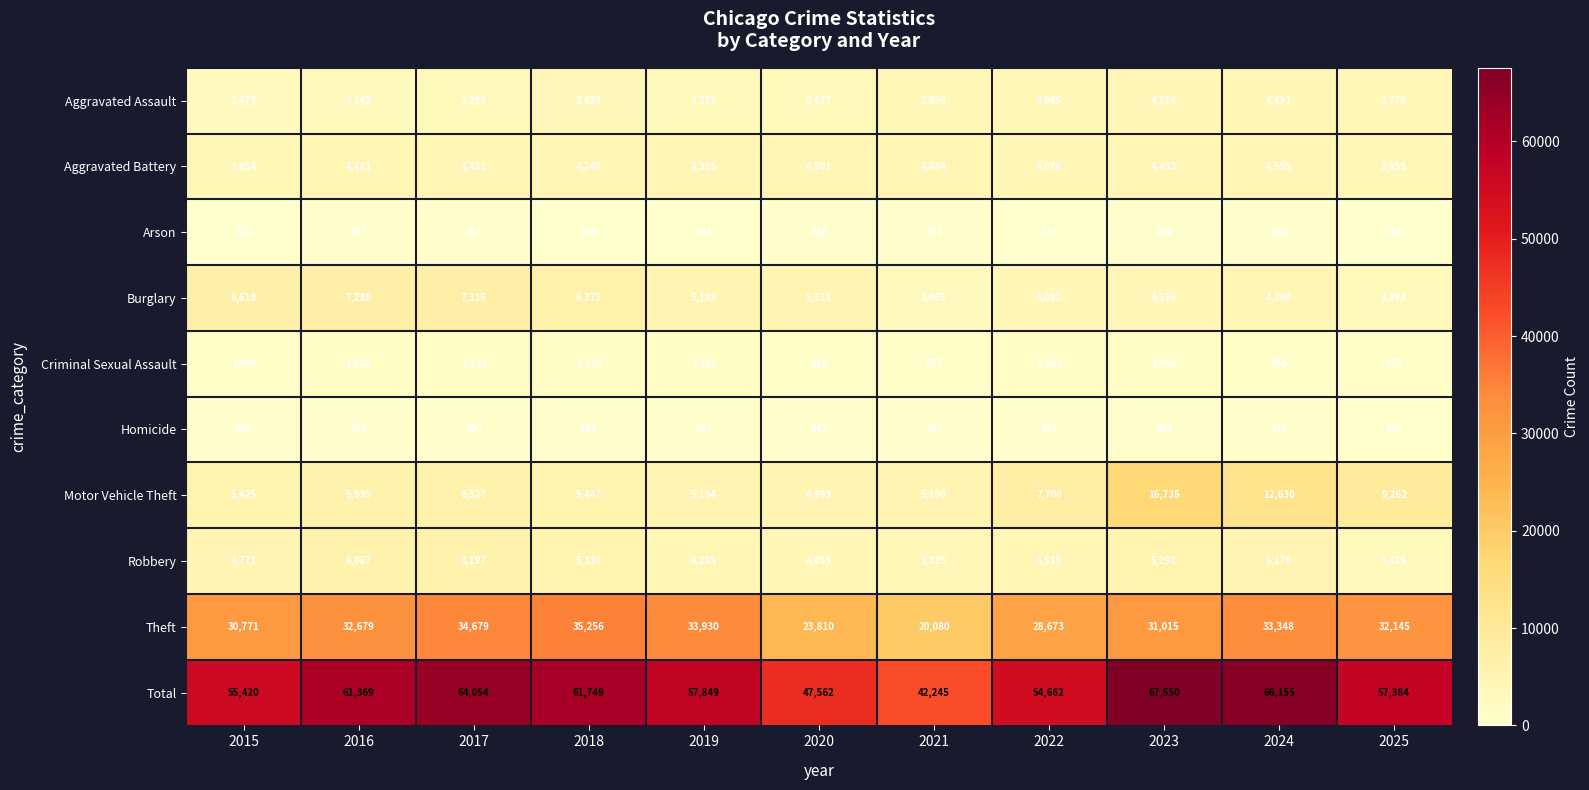

Rank the series at 2025 from lowest to highest value.

Arson, Homicide, Criminal Sexual Assault, Burglary, Robbery, Aggravated Assault, Aggravated Battery, Motor Vehicle Theft, Theft, Total